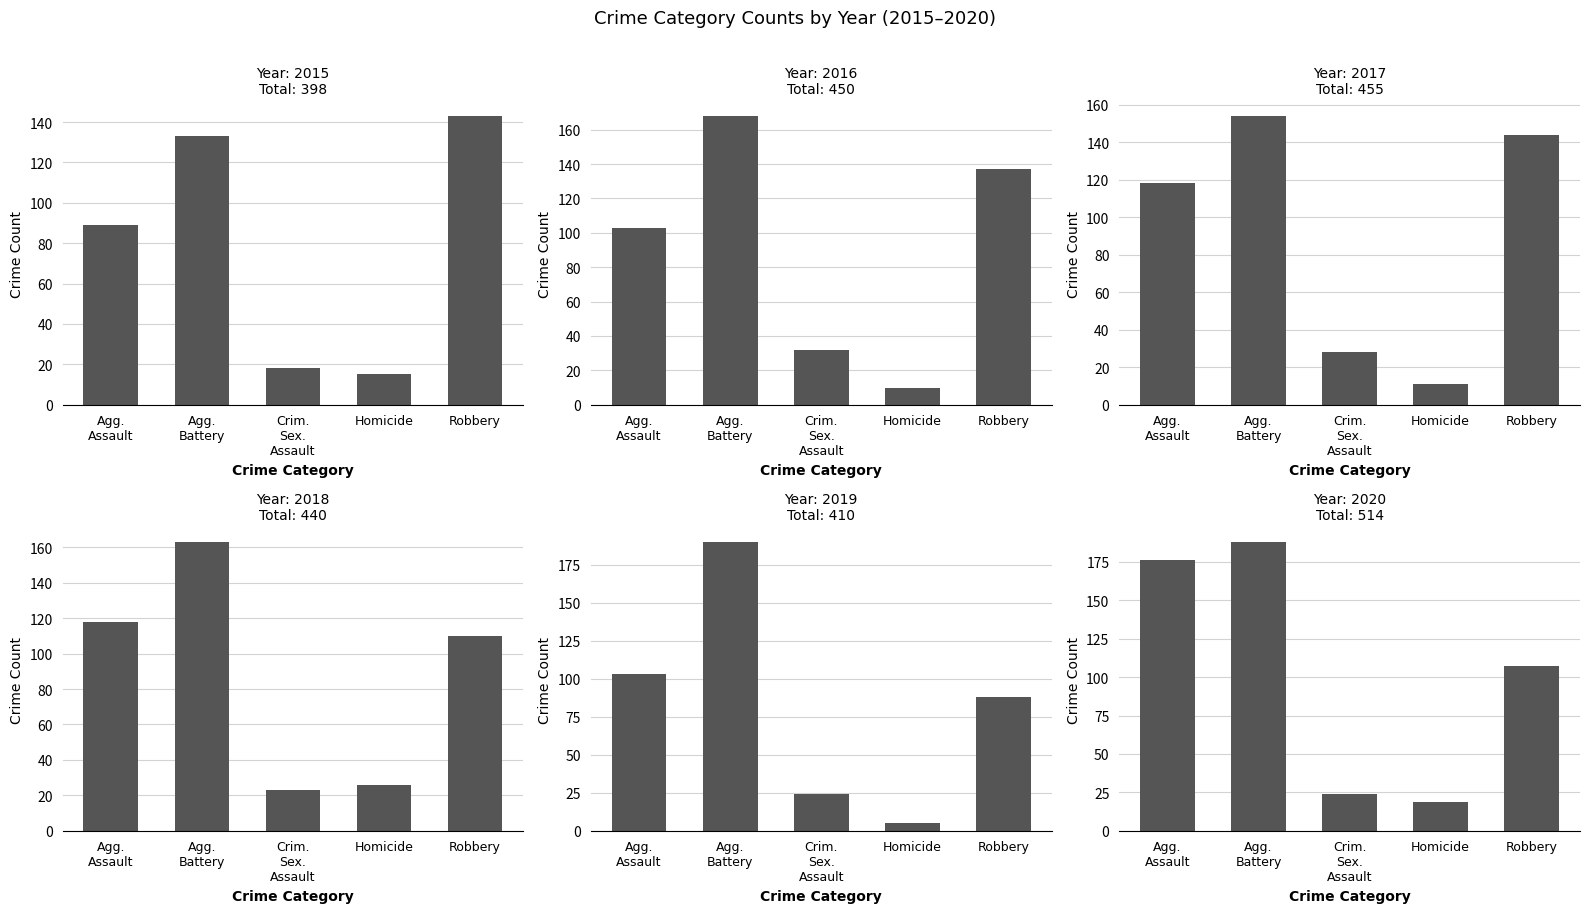

What is the label of the 3rd bar from the left?

Crim. Sex. Assault